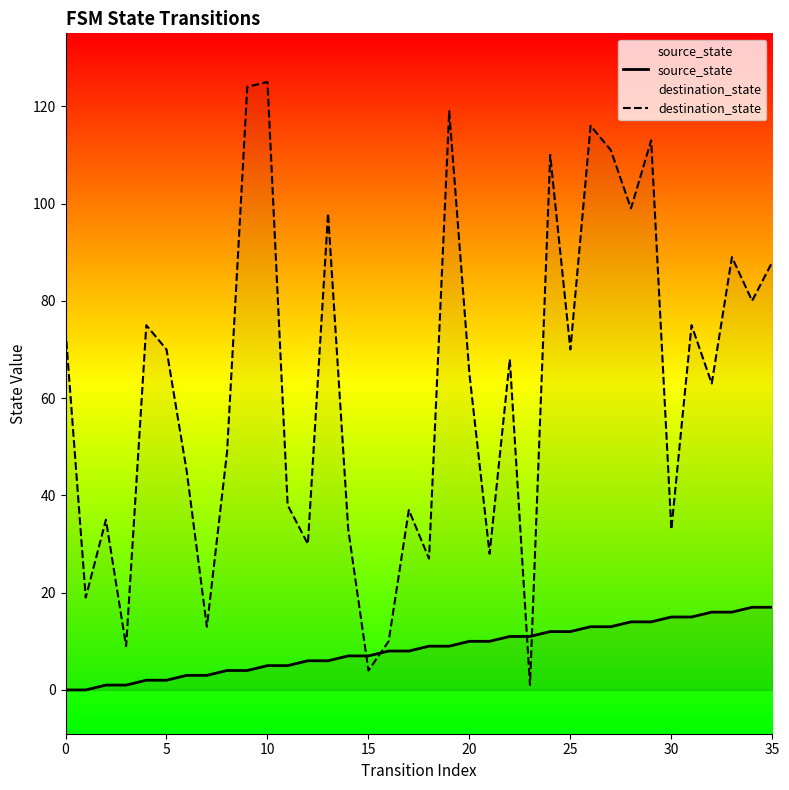

How many distinct data groups are displayed?

2